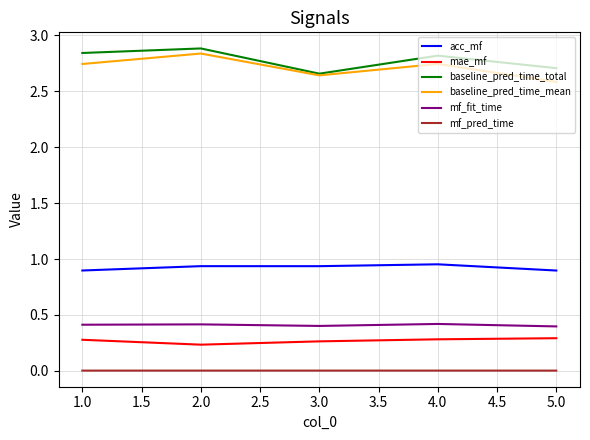

How many mae_mf values are between 0 and 1?

5